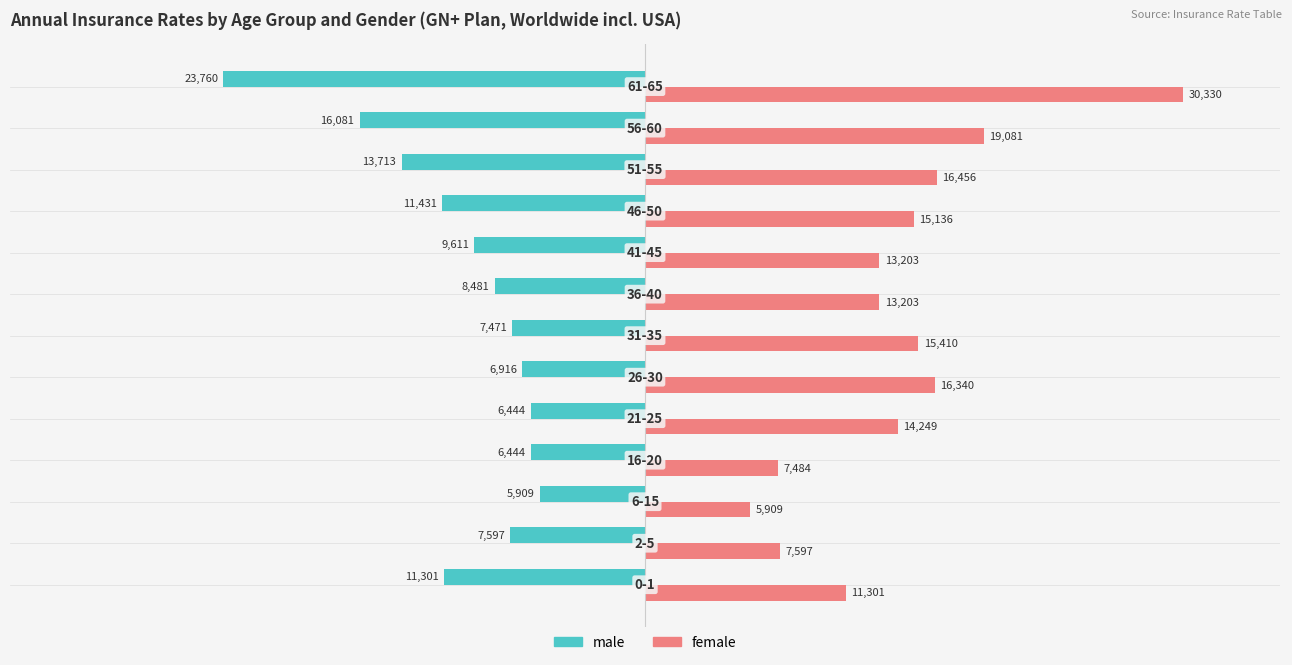

Which series has the widest spread of values?

female